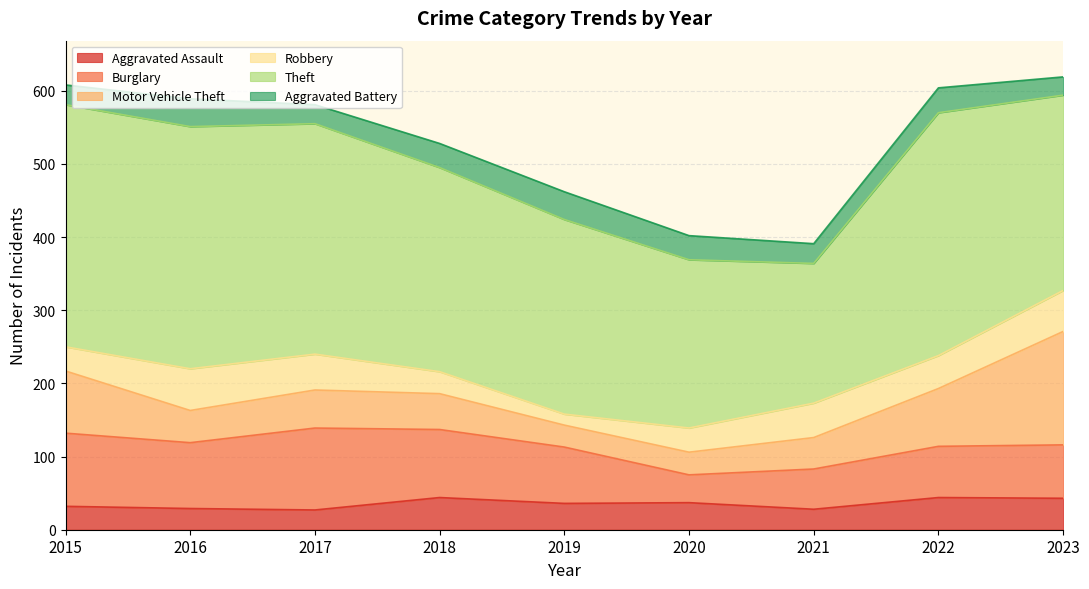

True or false: Burglary and Theft cross at least once.

False